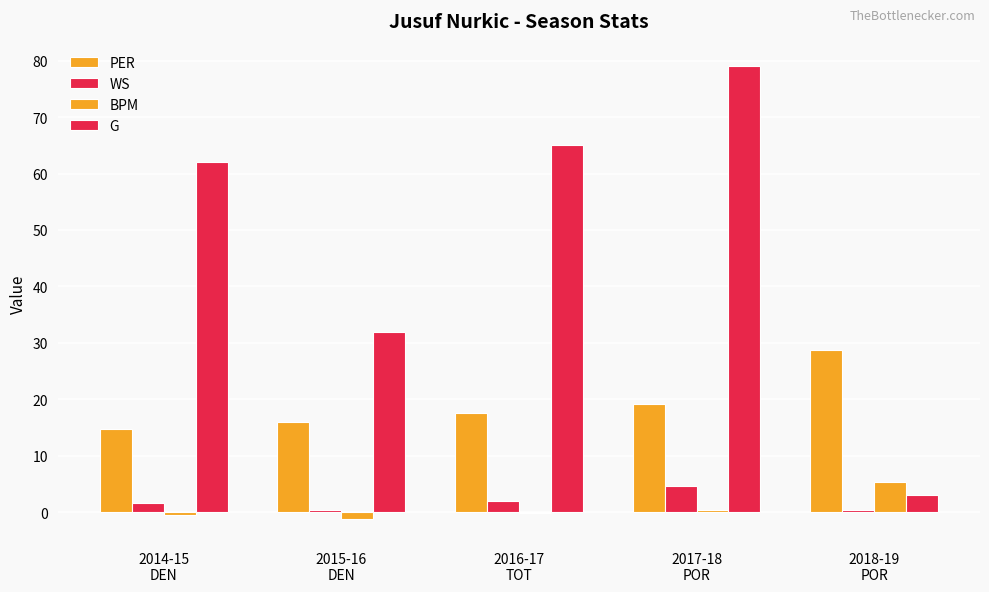

At which category does the chart reach its peak across all series?

2017-18
POR